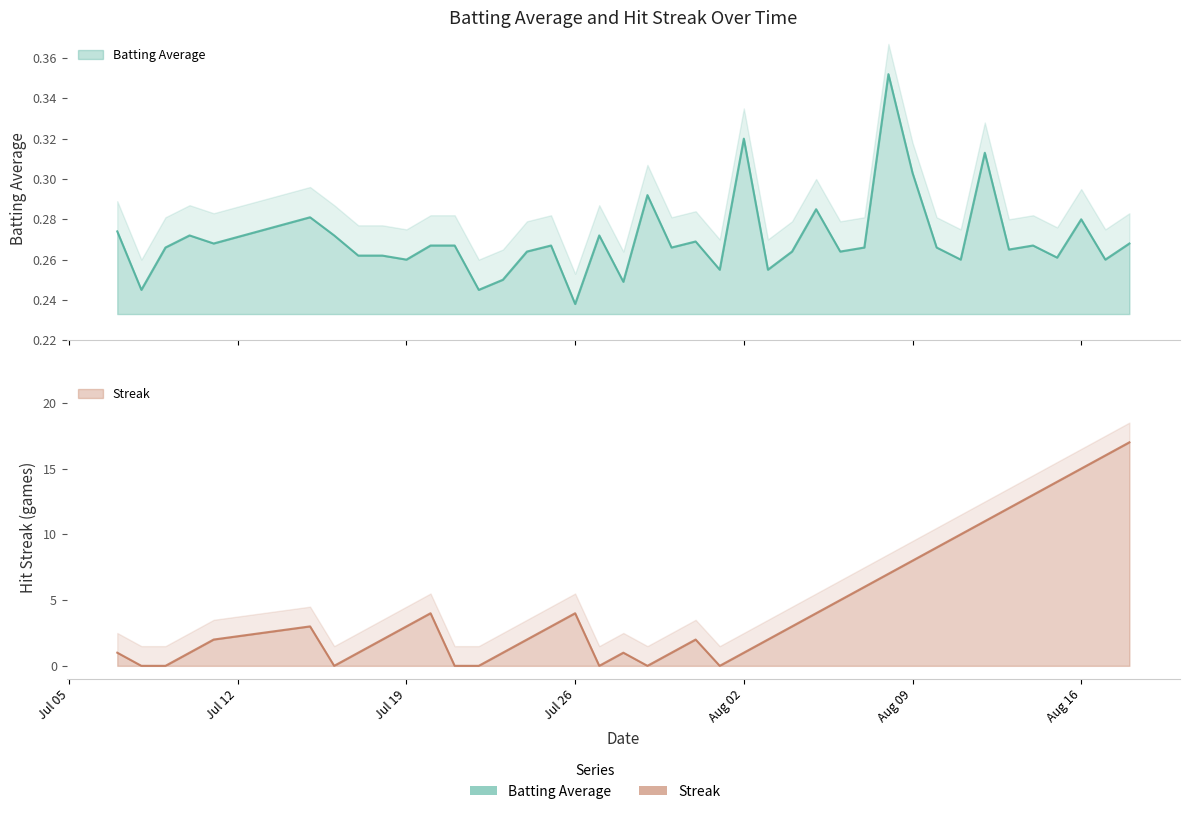

How many lines are shown in the chart?

2